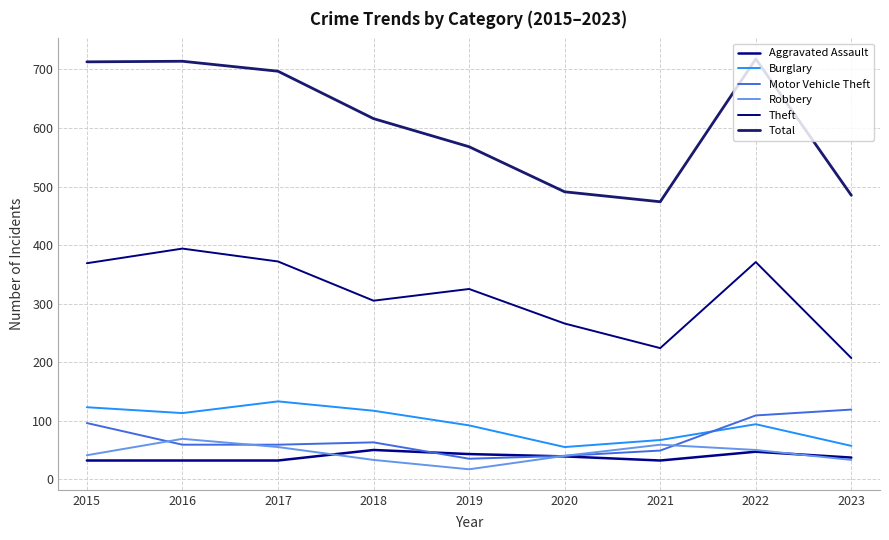

At which category is the sum across all series the highest?

2022